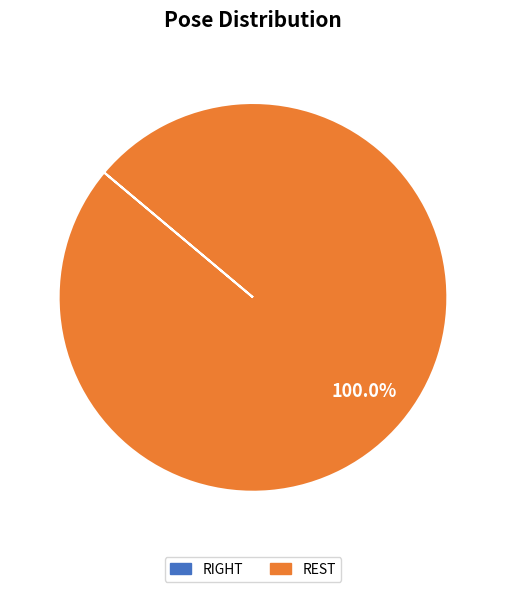

Does any single category account for the majority?

Yes